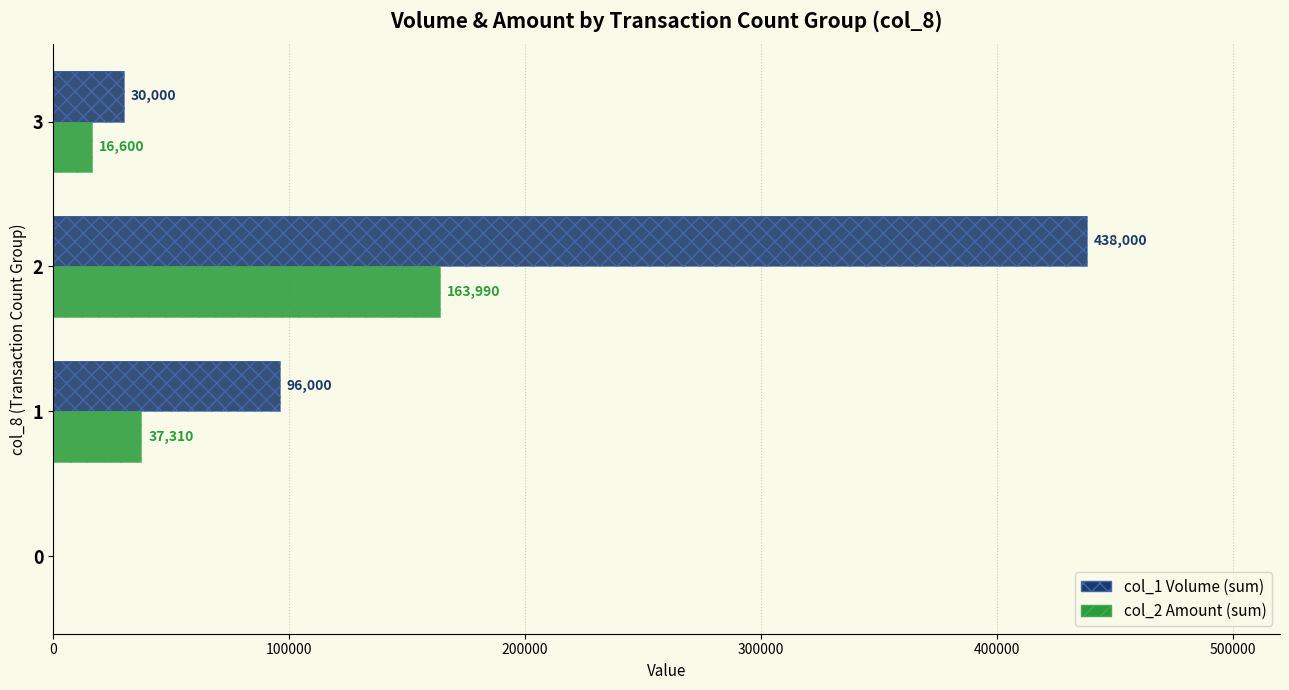

What is the greatest value displayed?

438000